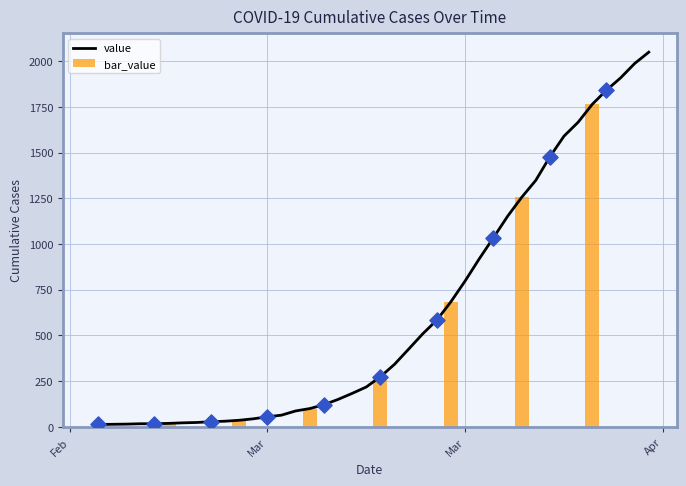

What is the difference between the second highest and second lowest values in the bar_value series?

1236